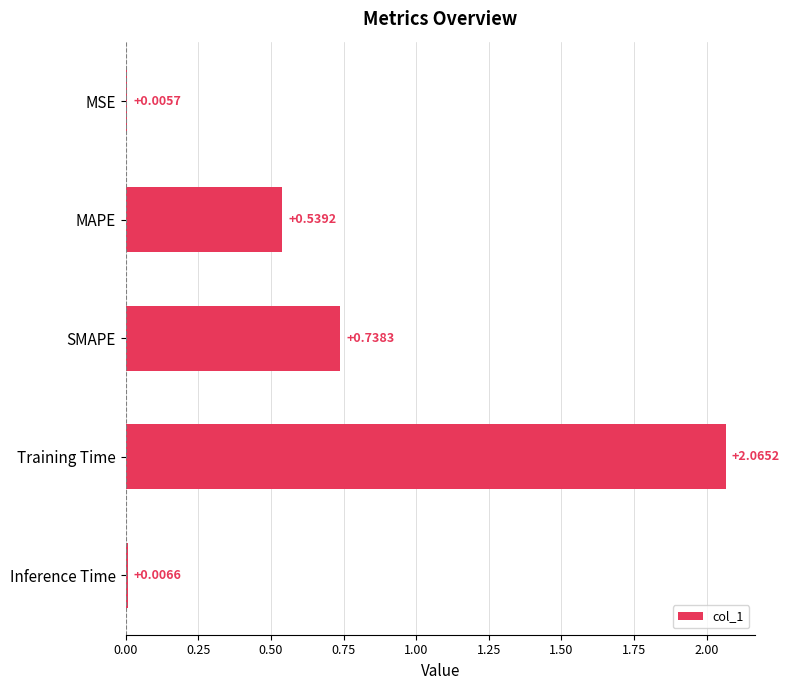

What is the sum of all values?

3.4